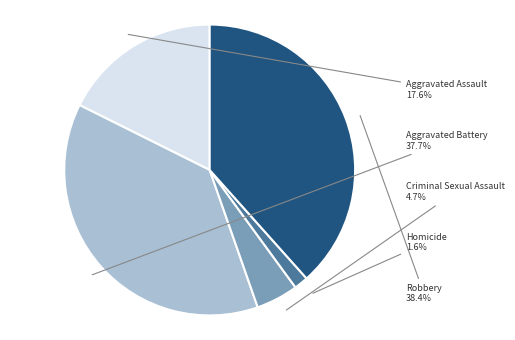

Which has a higher value, Homicide or Robbery?

Robbery